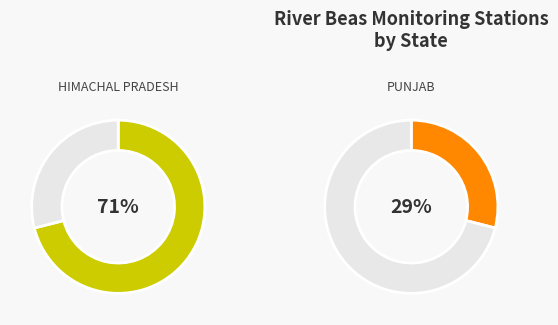

To the nearest percent, what percentage of the pie is PUNJAB?

29%